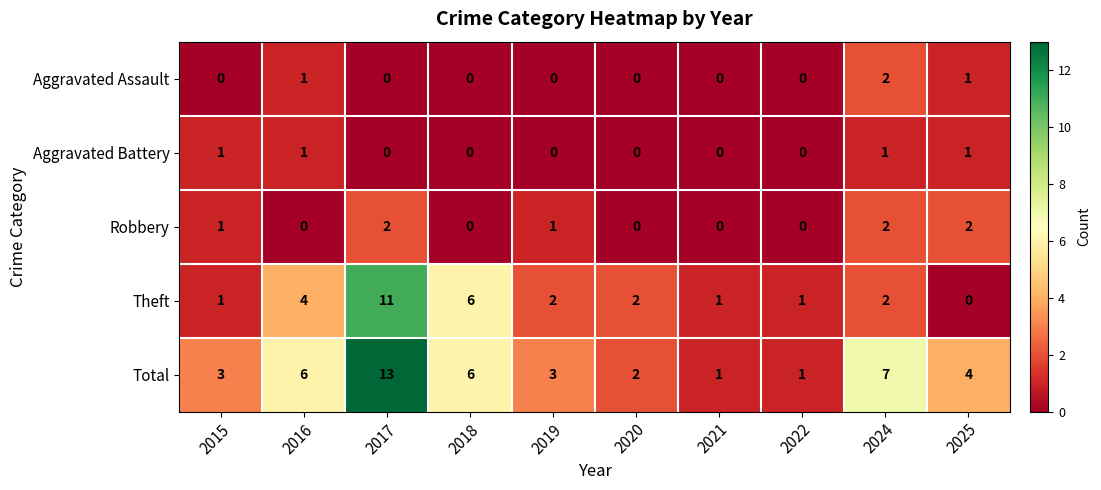

Read the Theft value at 2017, to the nearest 5.

10